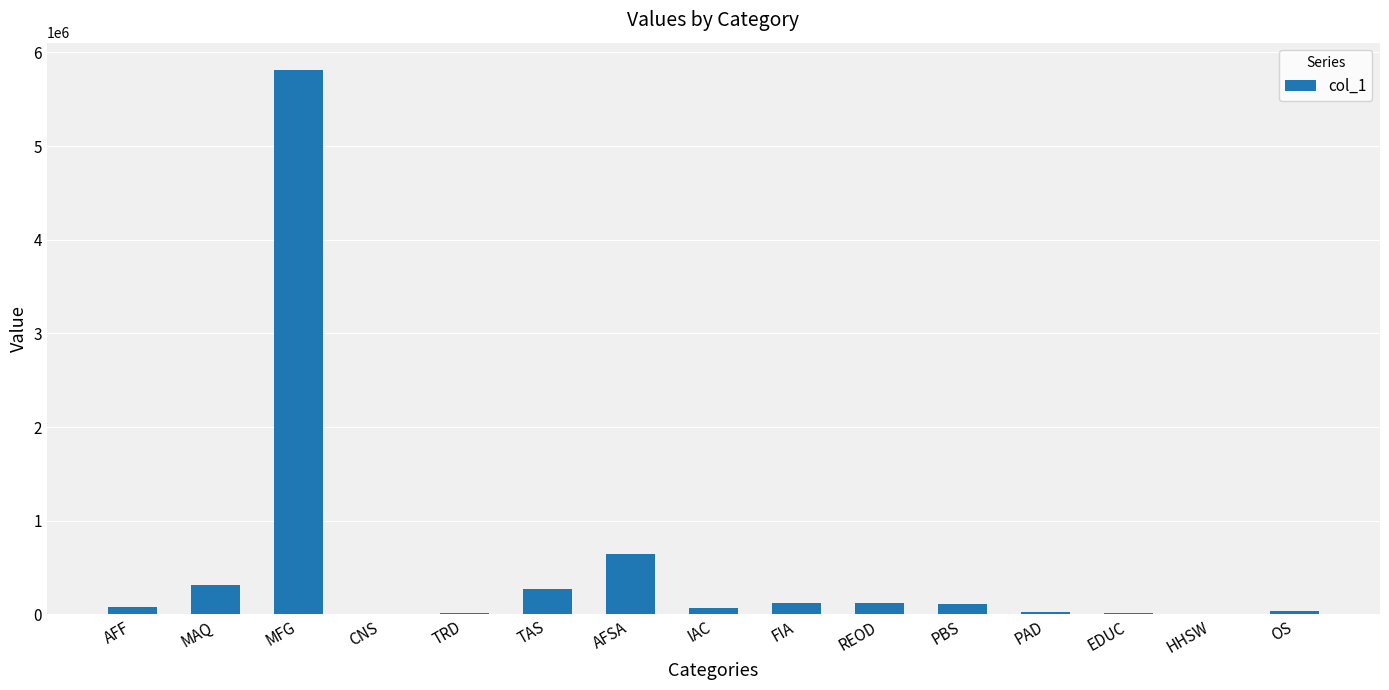

Are the bars horizontal?

No